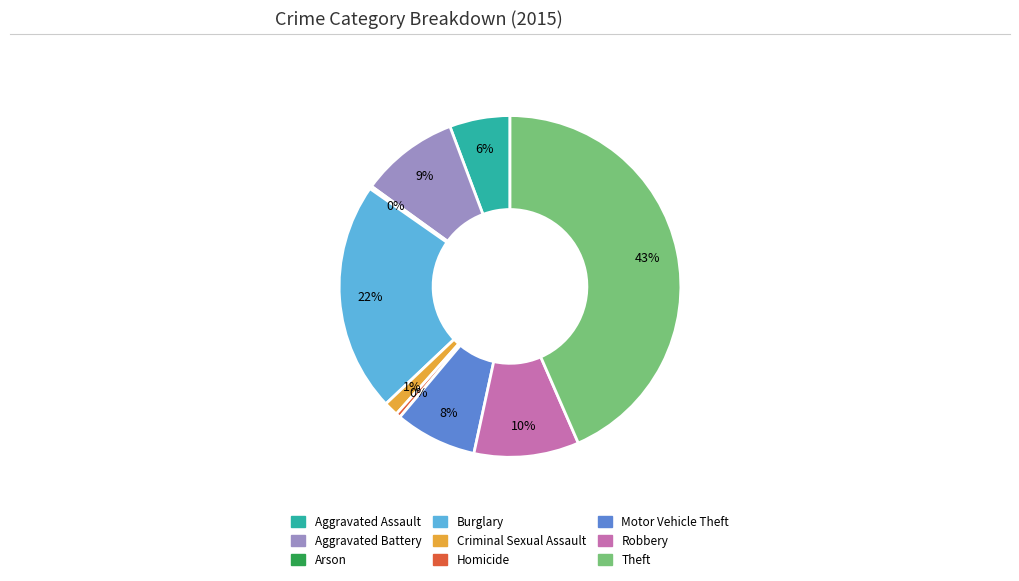

To the nearest percent, what portion does Motor Vehicle Theft represent?

8%